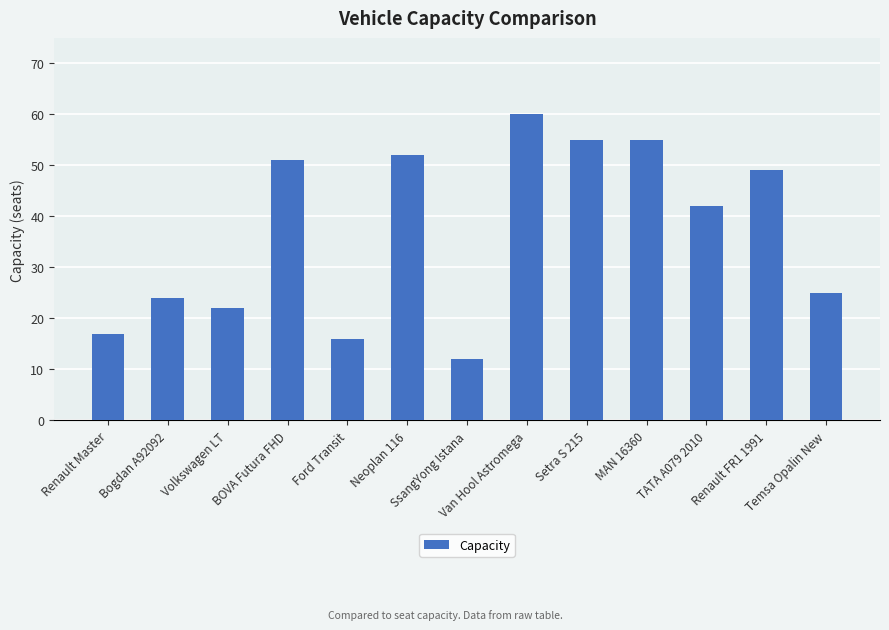

What is the difference between the values at Volkswagen LT and Renault FR1 1991?

27